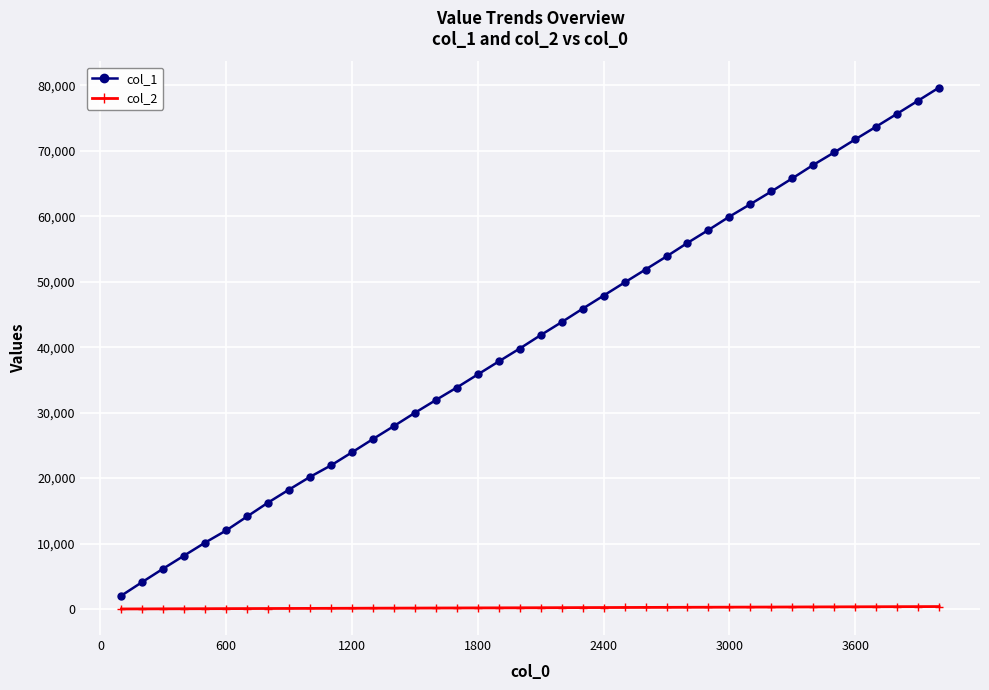

True or false: col_1 and col_2 cross at least once.

False